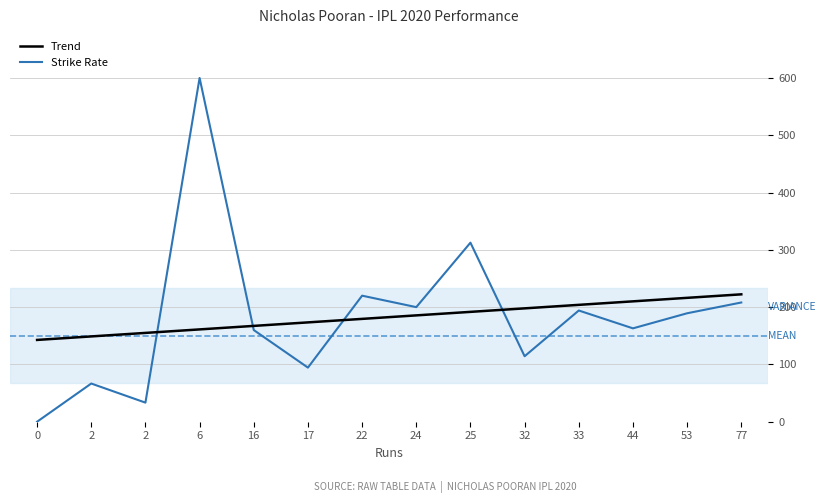

True or false: Trend and Strike Rate intersect in this chart.

True